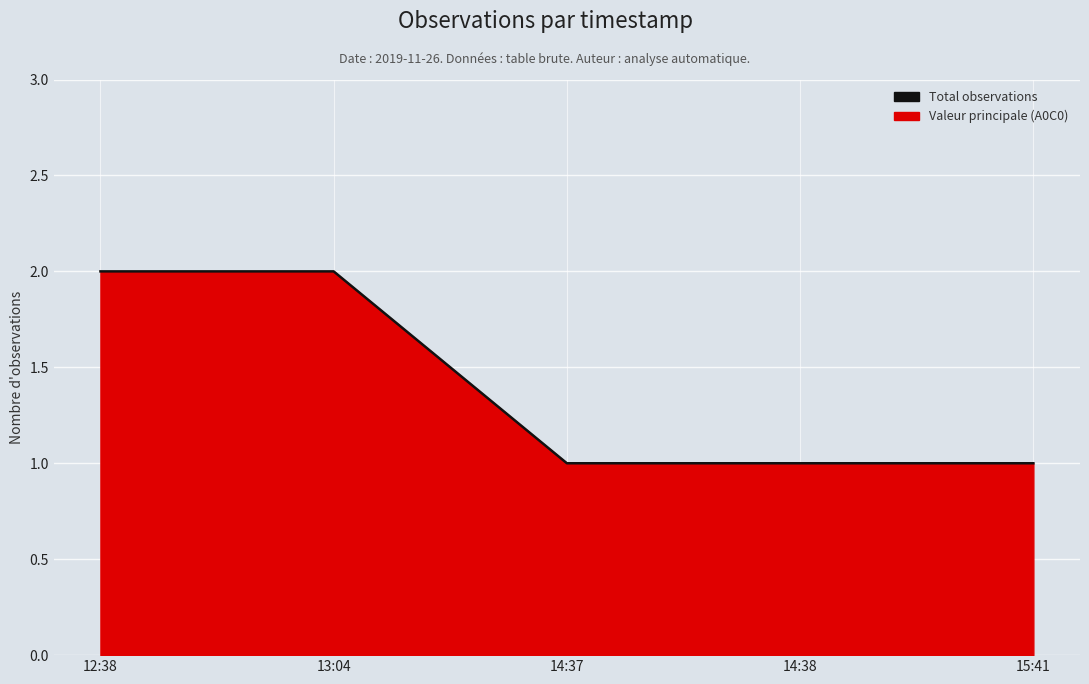

What is the sum of the values at 15:41 and 12:38?

3